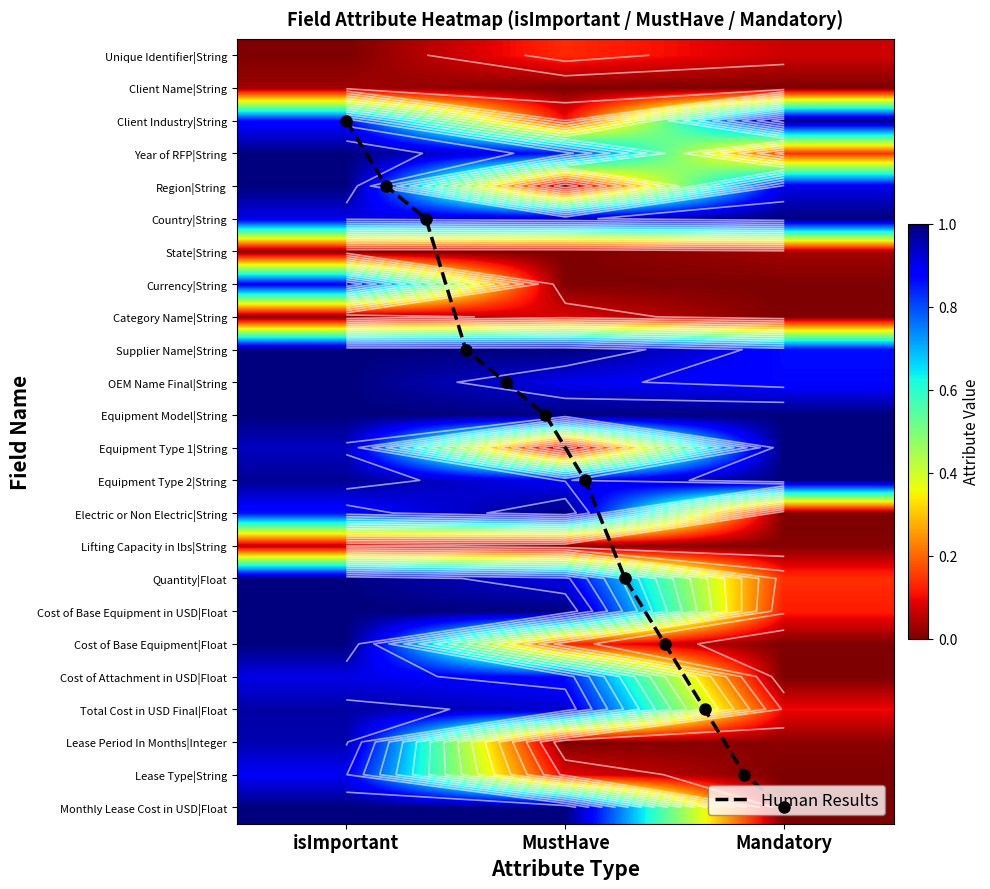

Is it true that Total Cost in USD Final|Float equals 0.4 at Mandatory?

False